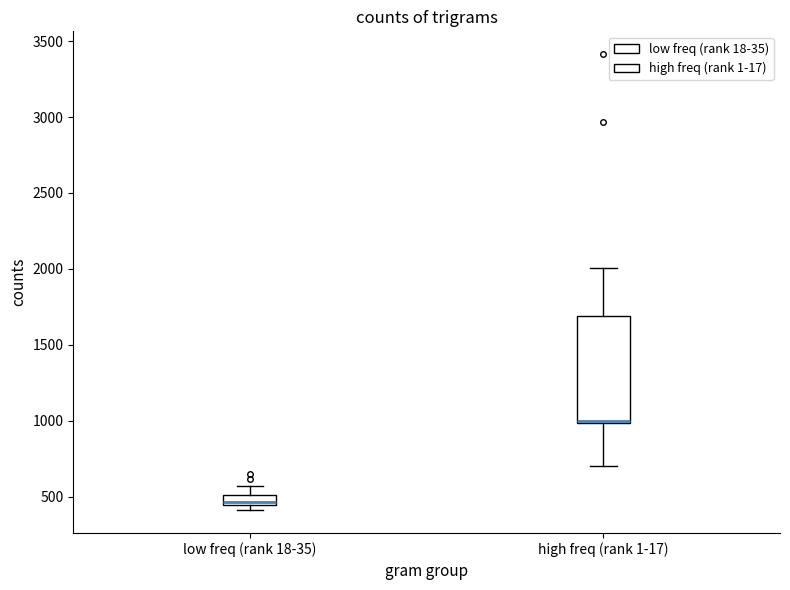

Which box is the tallest, from its lower edge to its upper edge?

high freq (rank 1-17)